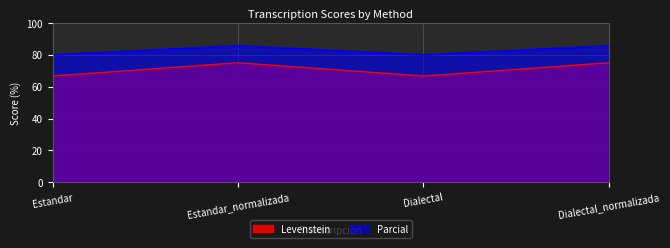

What is the lowest value of the Parcial series?

80.0